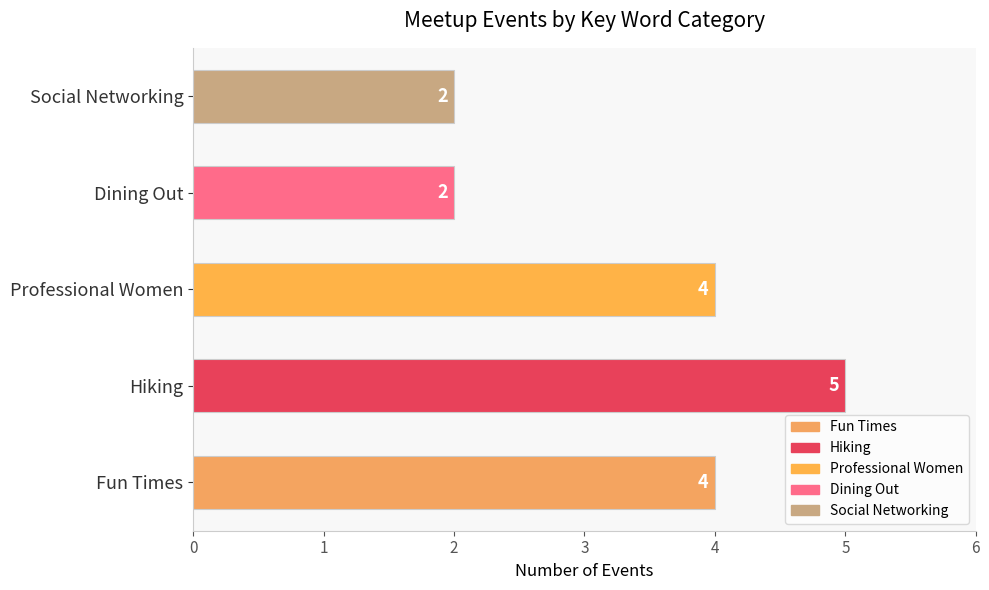

The value at Dining Out is 2. True or false?

True